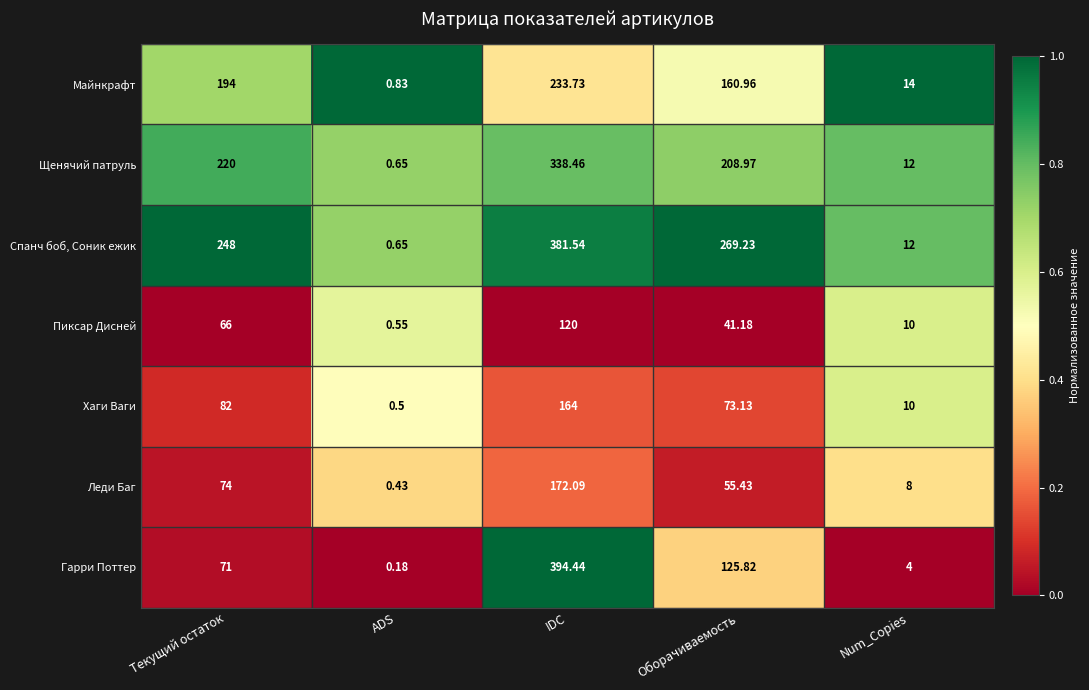

At which category is the sum across all series the highest?

IDC